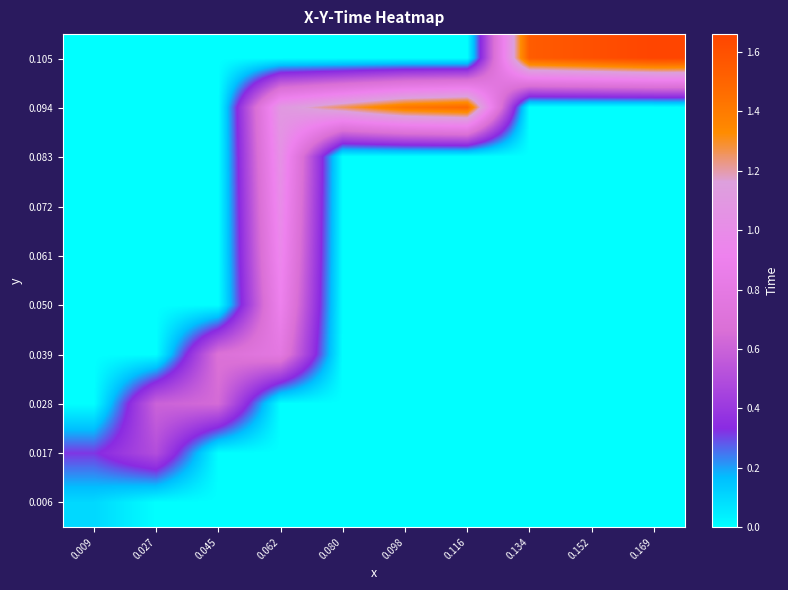

What is the spread (max minus min) of values at 0.045?

0.7